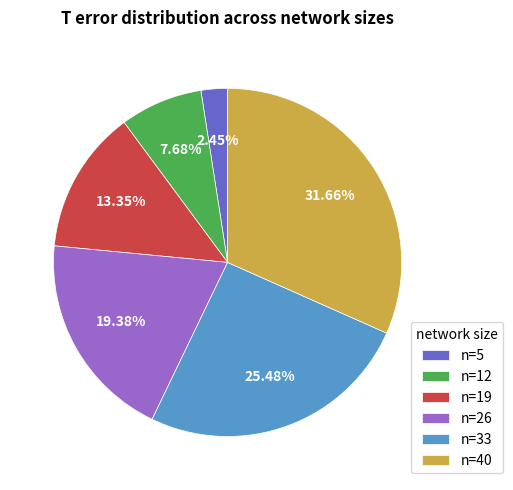

Is n=33 the majority of the pie?

No